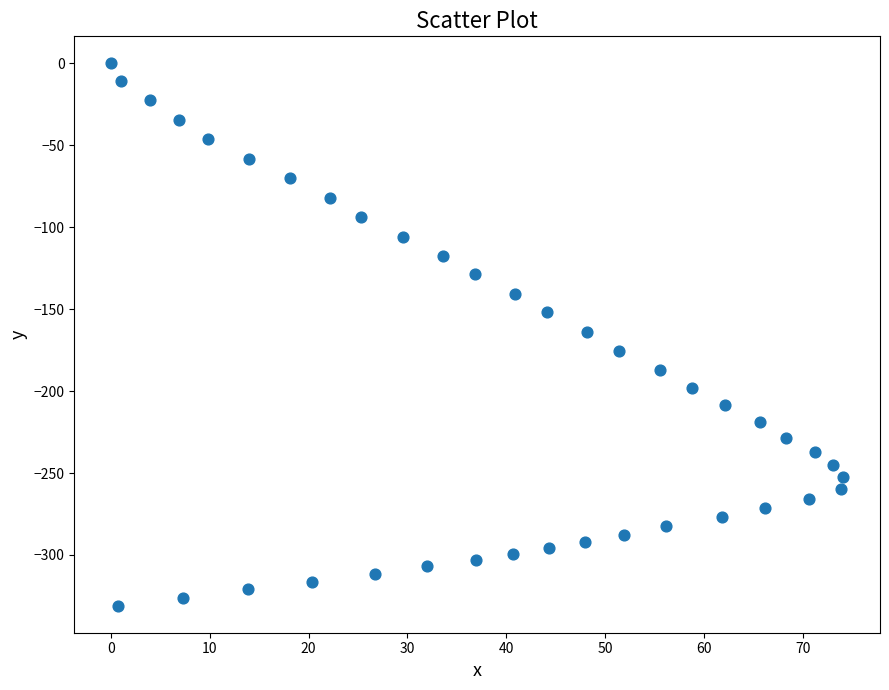

What is the range of X values (max minus min)?

74.1